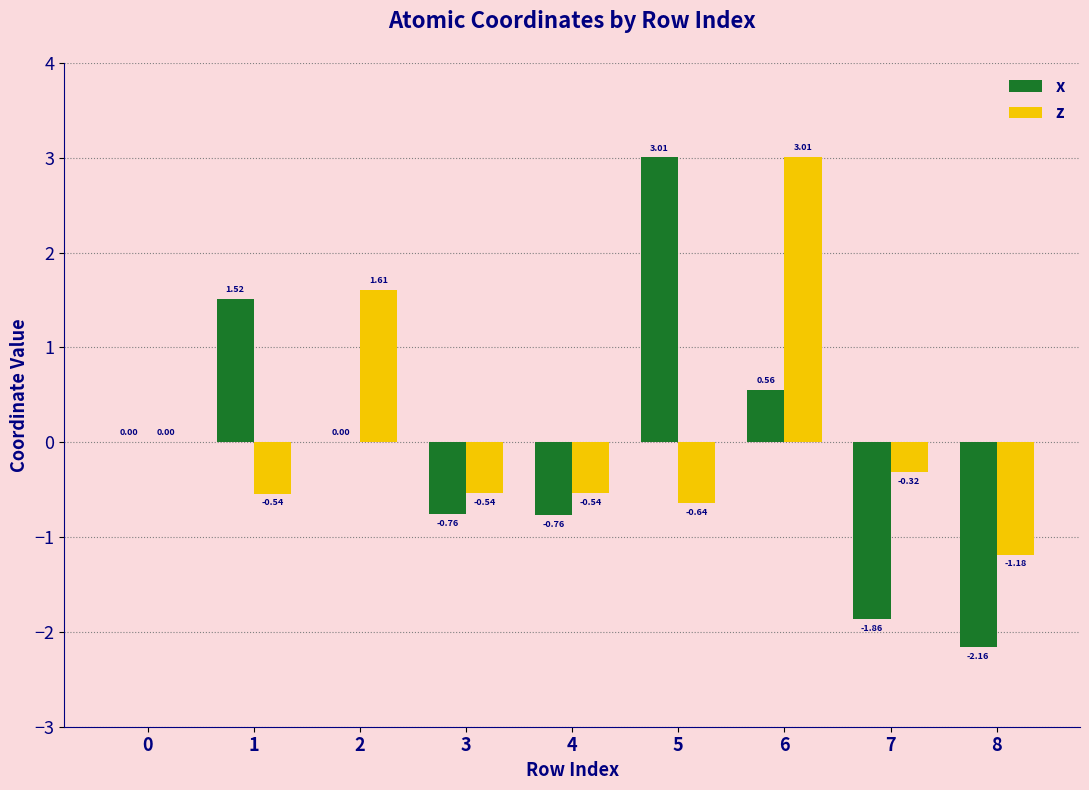

What is the sum of all z values?

0.9